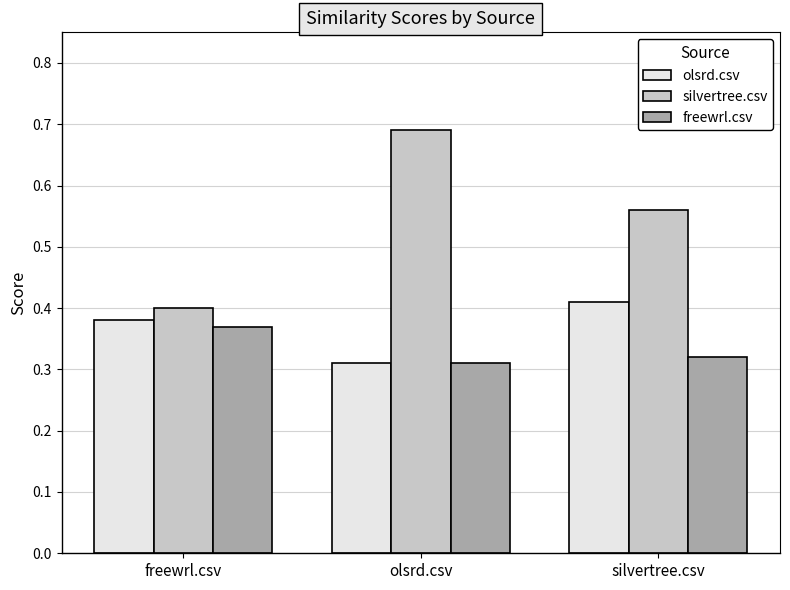

At which label is olsrd.csv closest to 0?

olsrd.csv